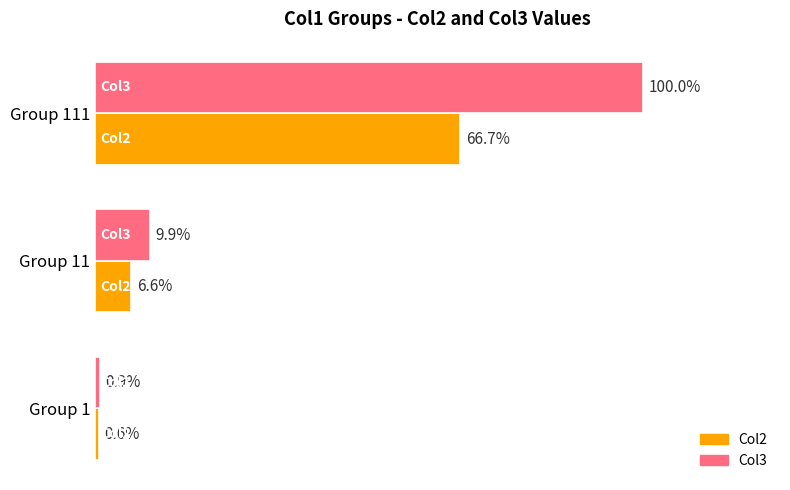

What are all the series names shown in the legend?

Col2, Col3